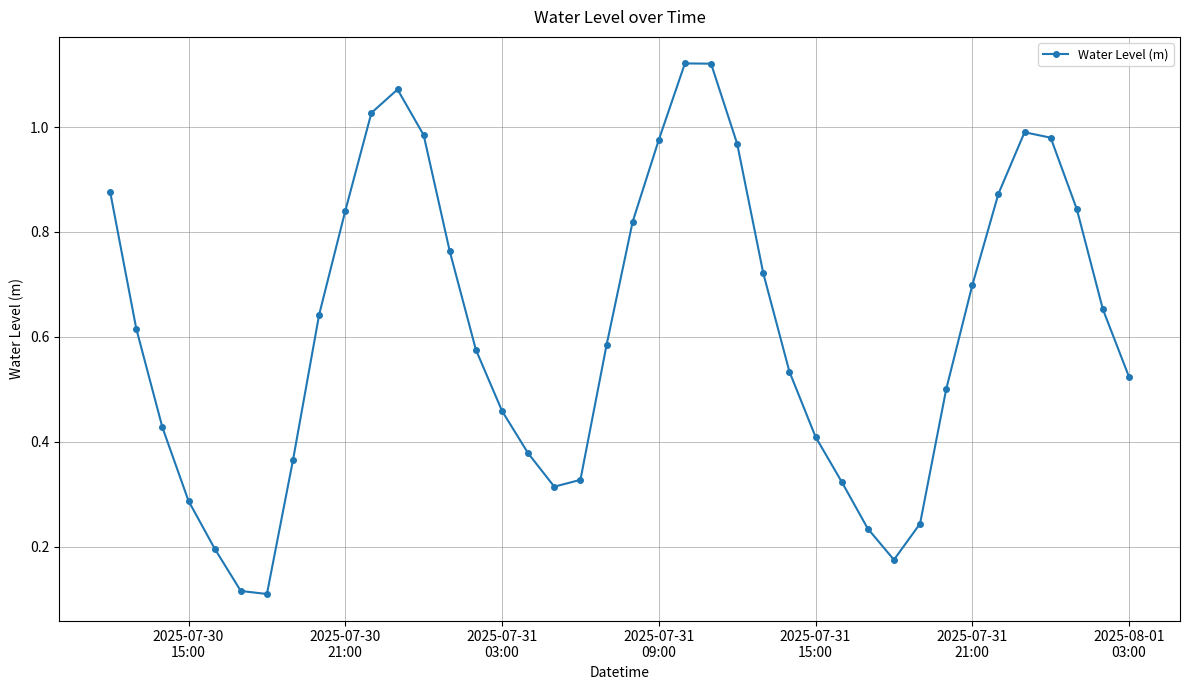

True or false: the data has more than 0 interior local peaks.

True